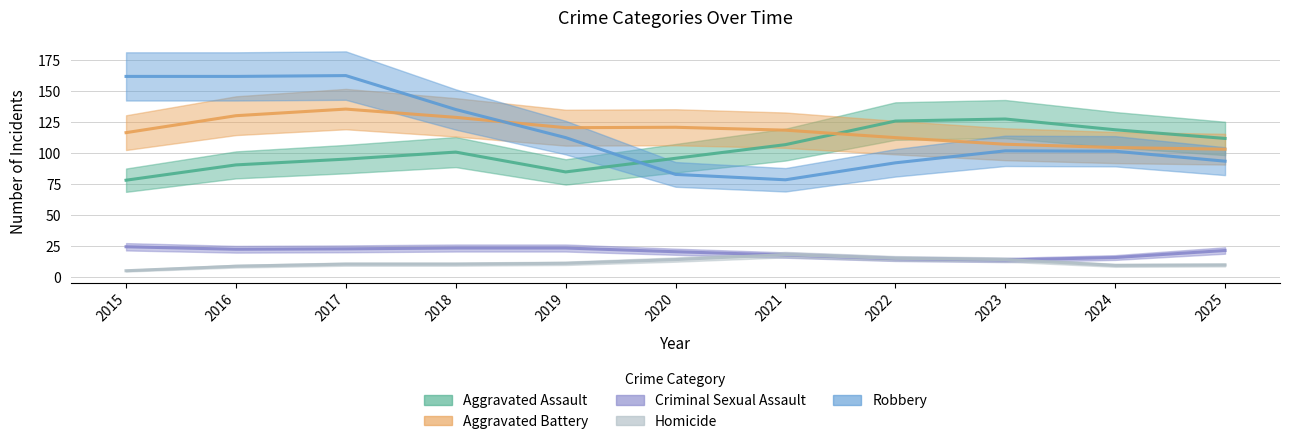

How many times do Aggravated Battery and Aggravated Assault cross each other?

1